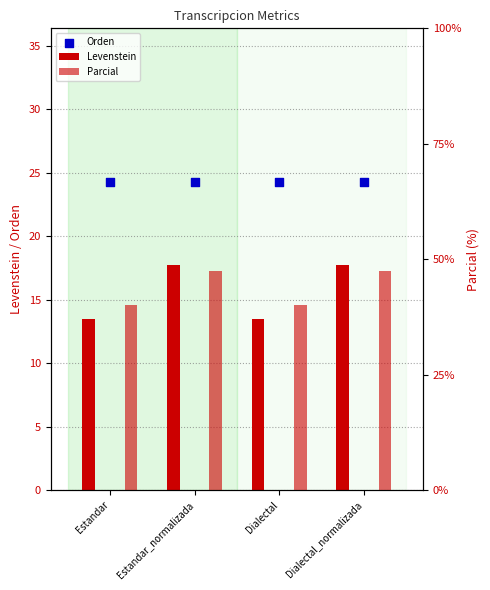

Which series contains the lowest Y value?

Levenstein